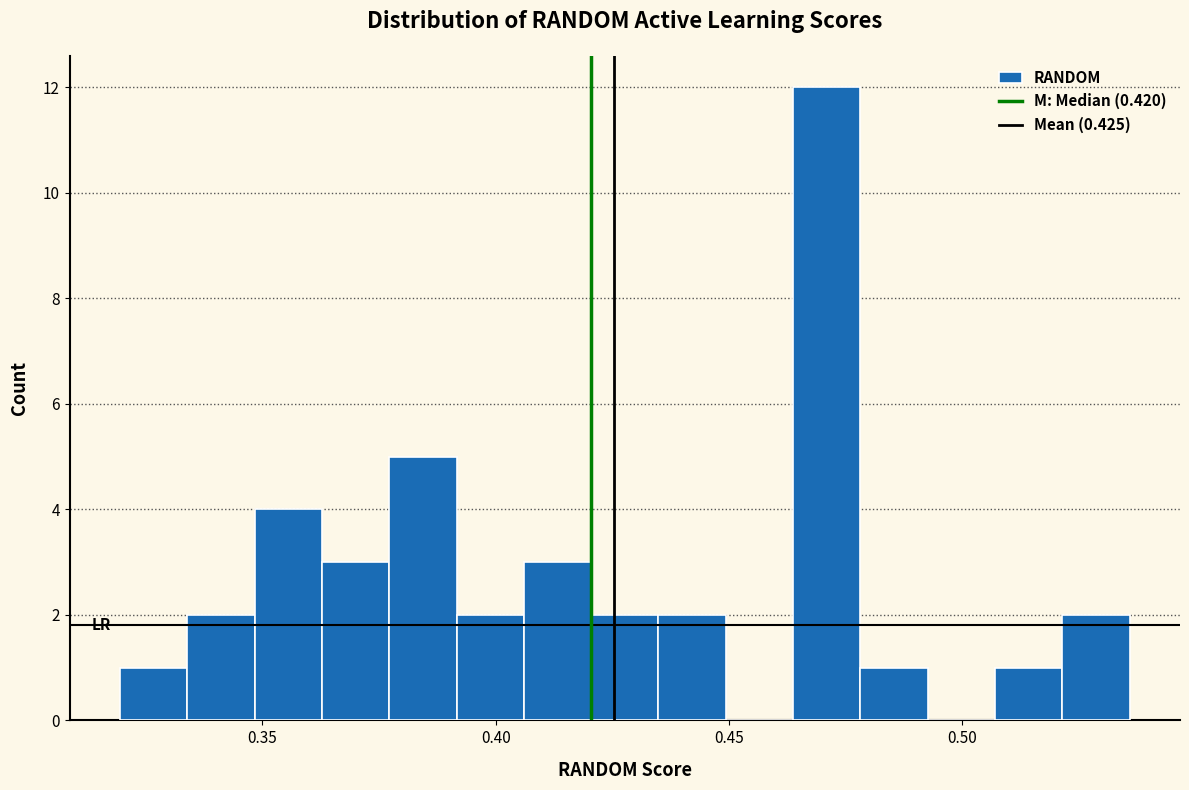

Around what value on the x-axis is the tallest bar? Give the approximate position of its centre, as read against the axis.

0.470